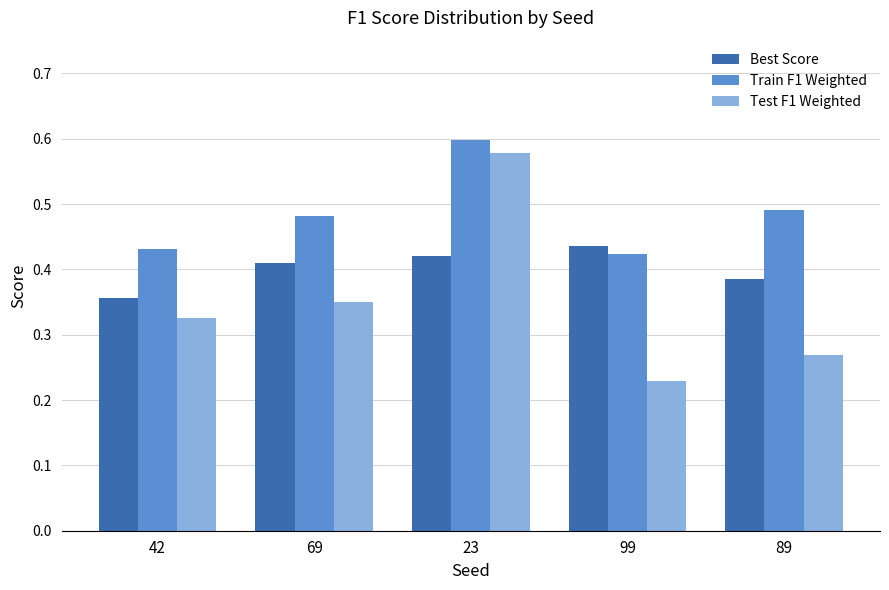

Are the bars grouped side by side (vs. stacked)?

Yes